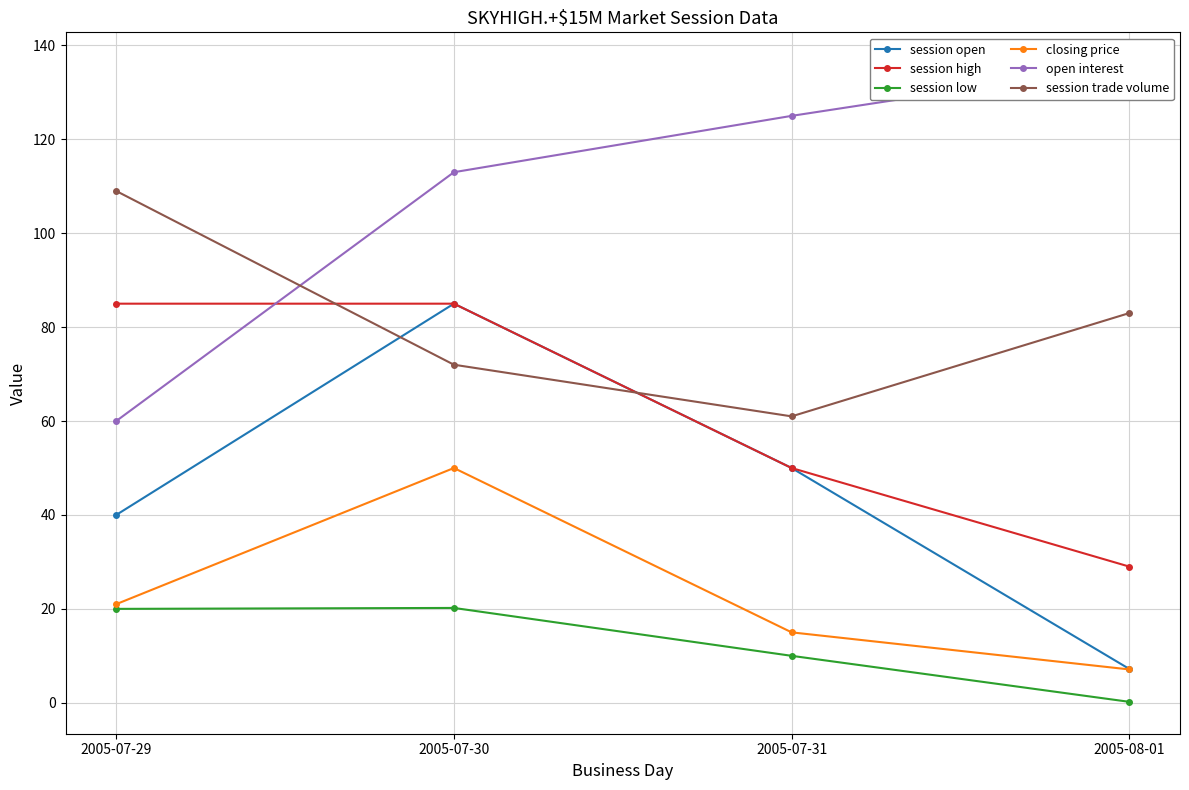

How many data points in session trade volume are above 83?

1